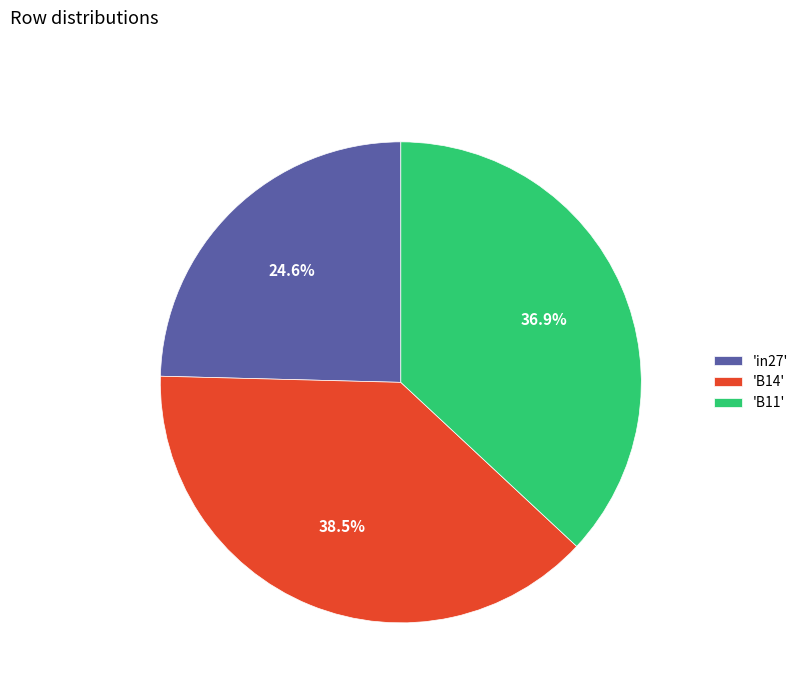

Is there any slice that represents more than half of the pie?

No